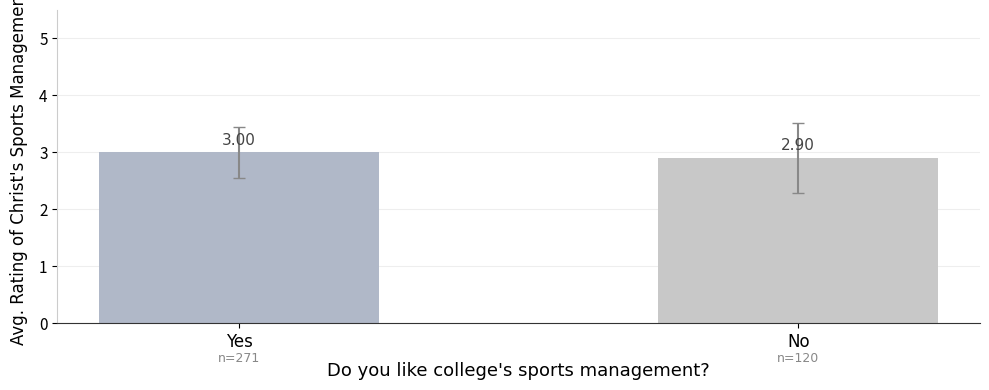

What is the maximum value shown in the chart?

3.0